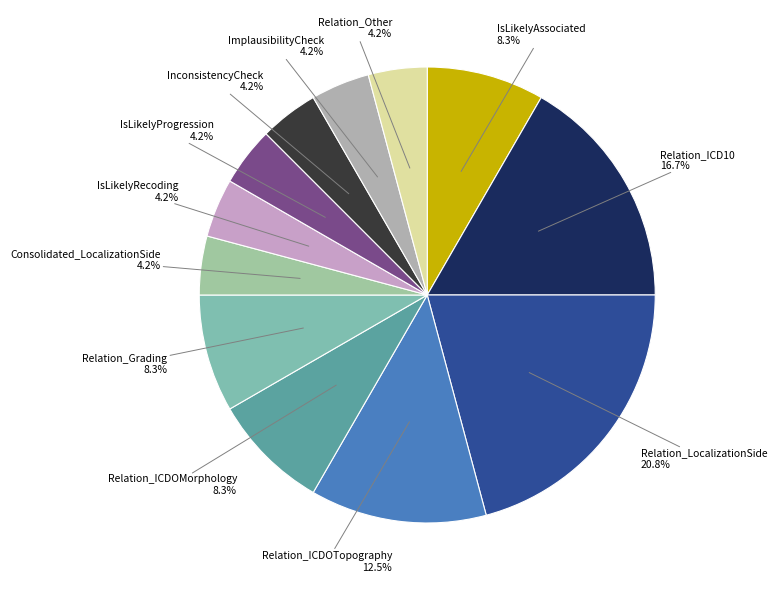

Approximately how many times larger is the value at ImplausibilityCheck compared to Consolidated_LocalizationSide?

1.0